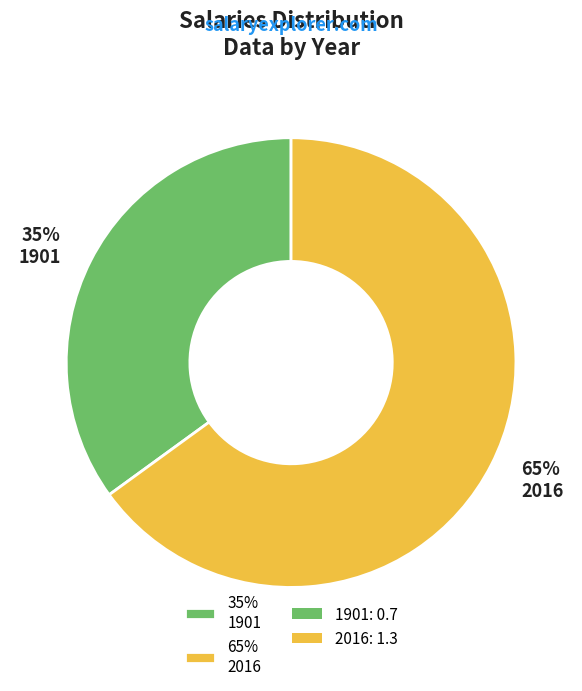

Which slice is the smallest?

35% 1901